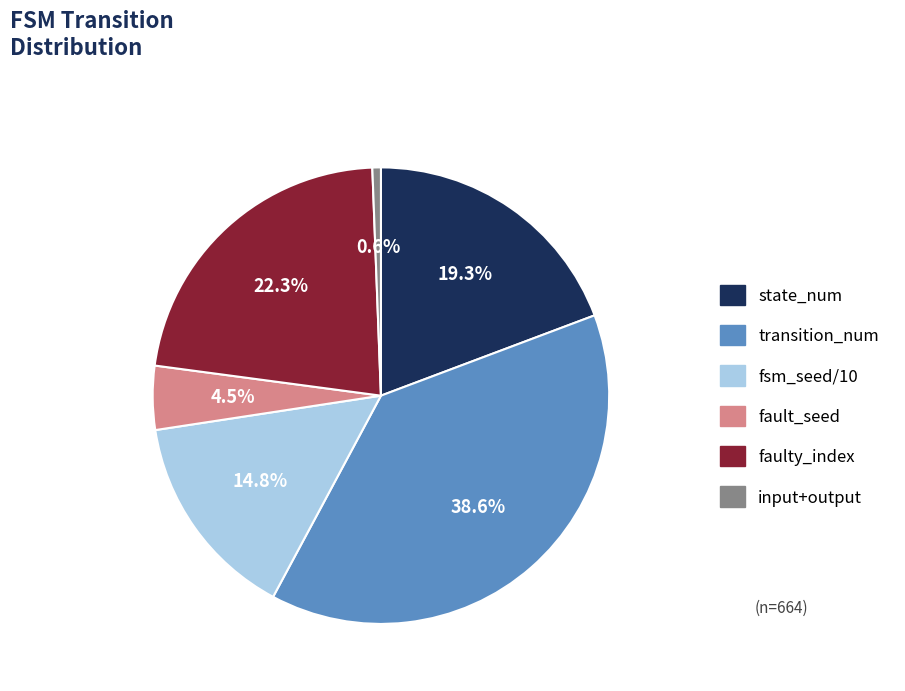

Is there any slice that represents more than half of the pie?

No